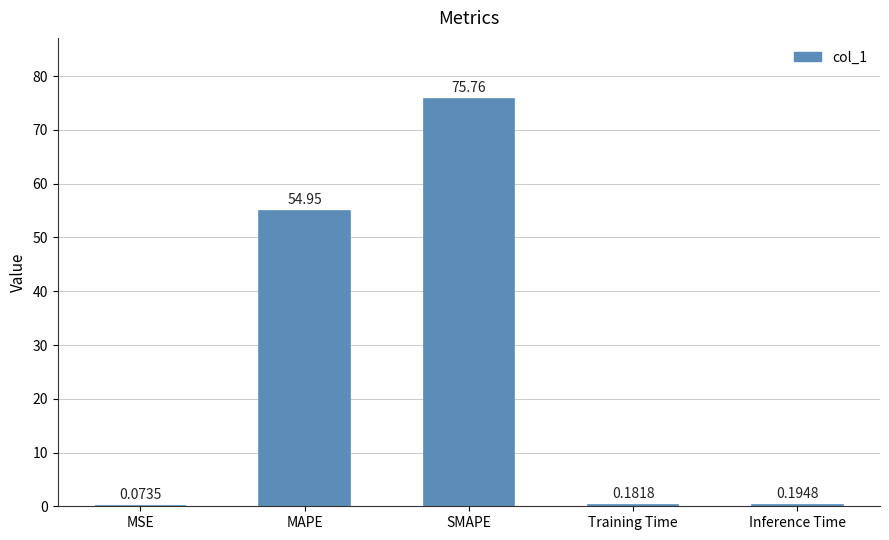

Which label corresponds to the largest value in the chart?

SMAPE